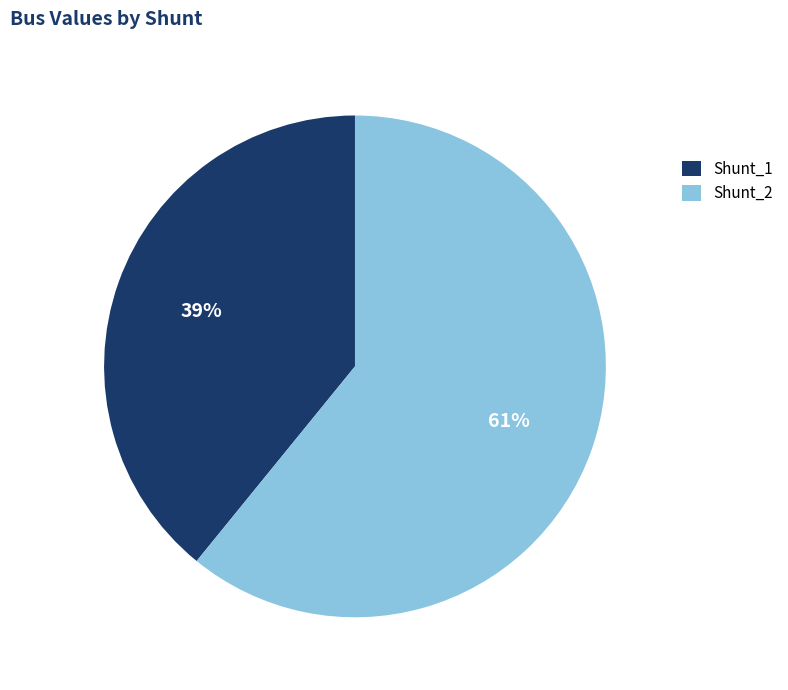

Which has a higher value, Shunt_1 or Shunt_2?

Shunt_2